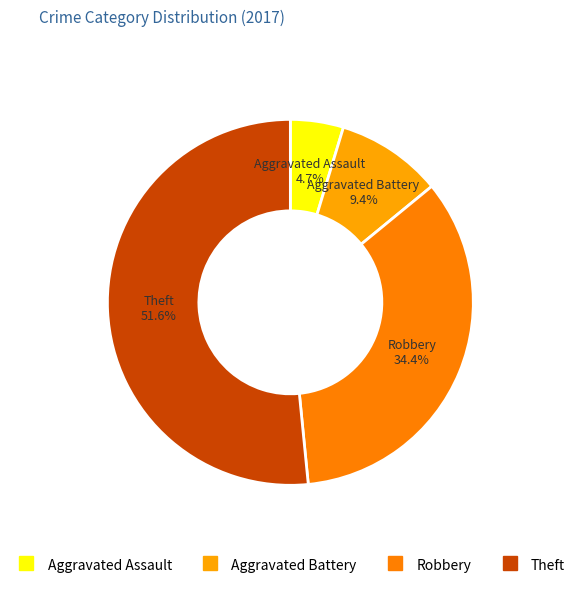

Does Theft represent more than half of the total?

Yes